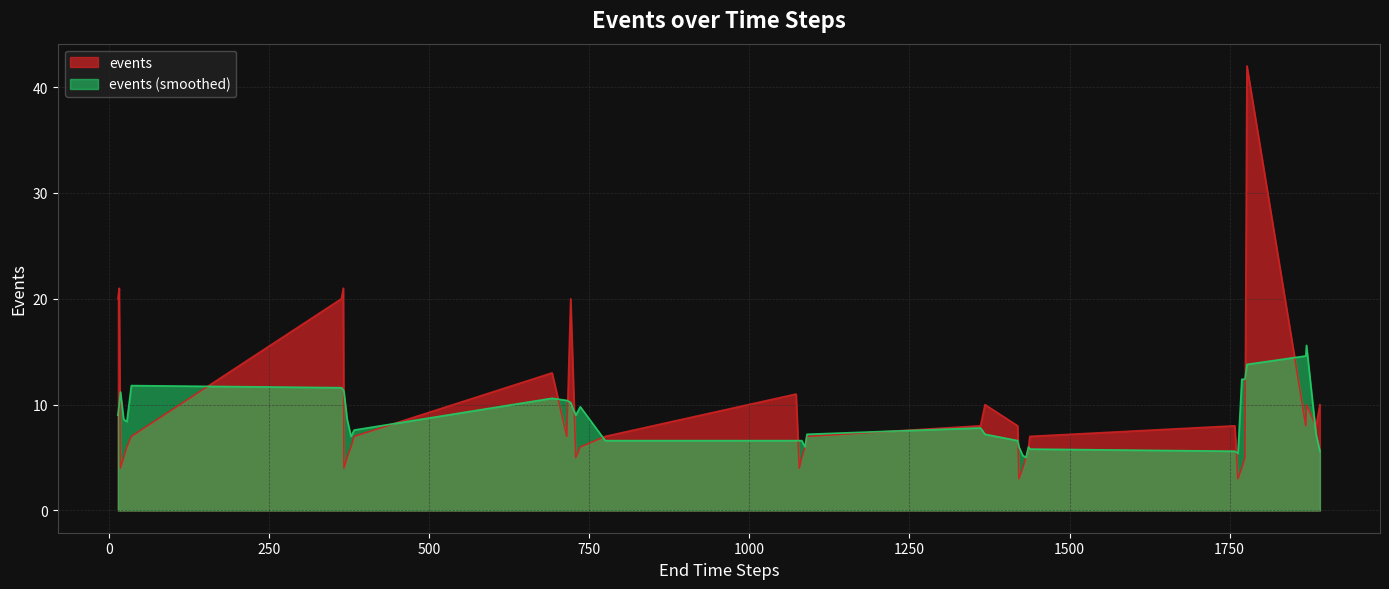

What is the difference between the maximum and second lowest values?

39